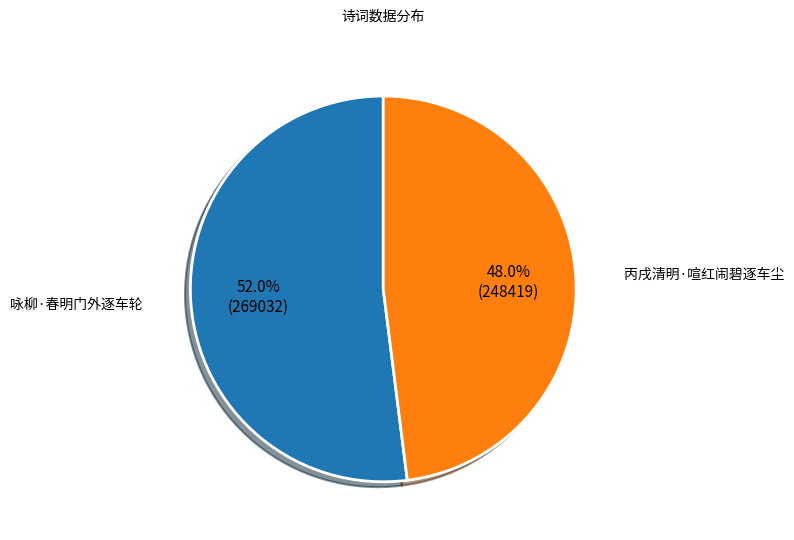

Rank the categories by value from lowest to highest.

丙戌清明·喧红闹碧逐车尘, 咏柳·春明门外逐车轮